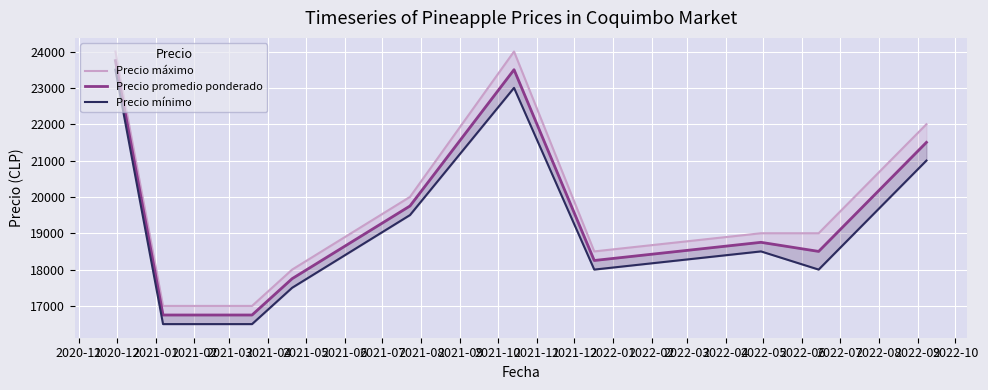

What are all the series names shown in the legend?

Precio máximo, Precio promedio ponderado, Precio mínimo